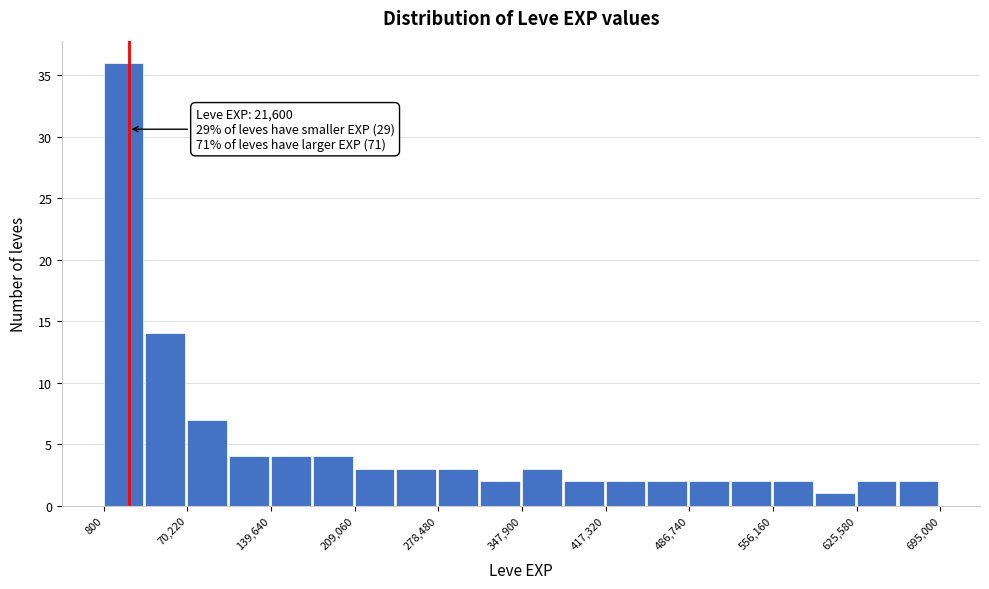

Around what value on the x-axis is the tallest bar? Give the approximate position of its centre, as read against the axis.

20000